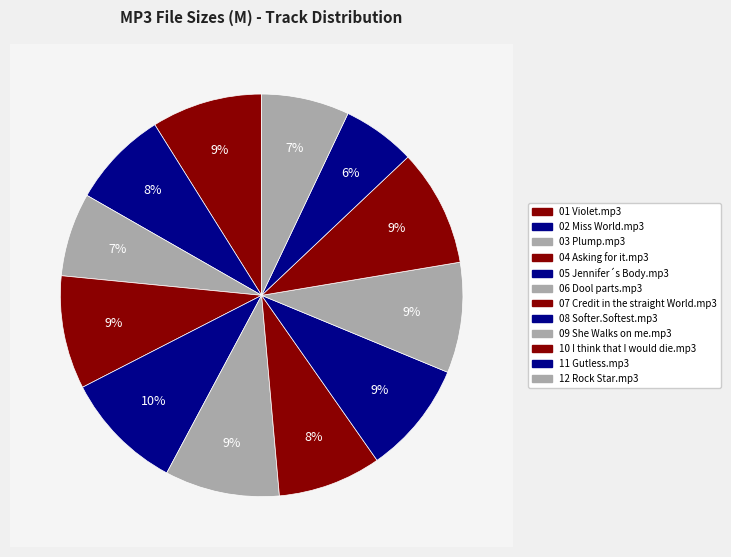

What is the total percentage of 01 Violet.mp3 and 05 Jennifer´s Body.mp3?

18.5%